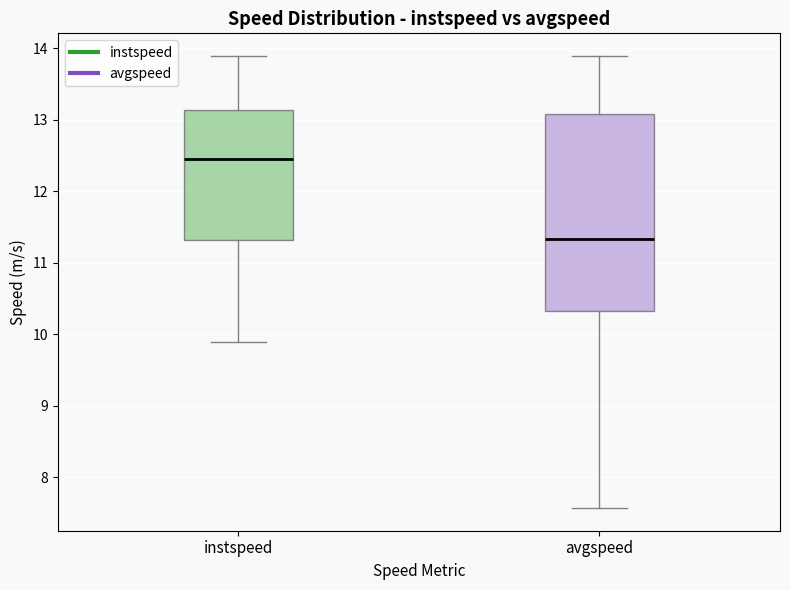

Reading left to right, read every box against the y-axis: the position of its median line, the range the box covers, and the ends of its whiskers. The values are not printed on the chart, so give them approximately, as read against the axis.

instspeed: median 12.5, box 11.3 to 13.1, whiskers 9.9 to 13.9
avgspeed: median 11.3, box 10.3 to 13.1, whiskers 7.6 to 13.9